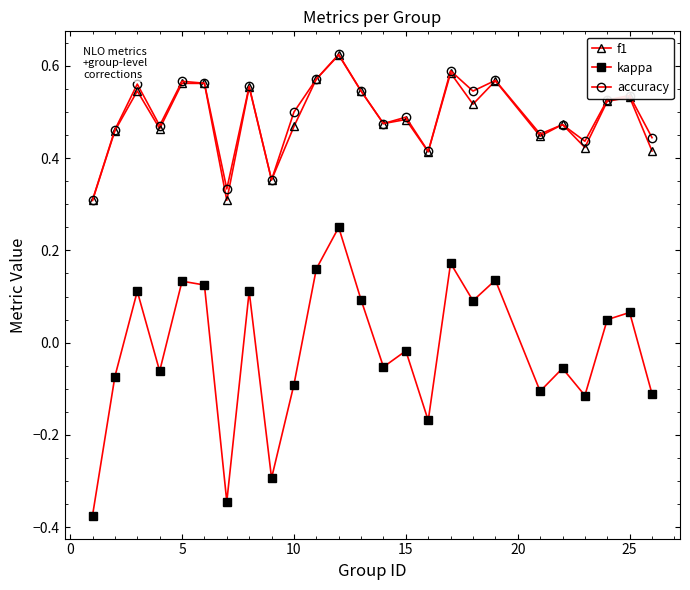

What is the sum of all accuracy values?

12.4